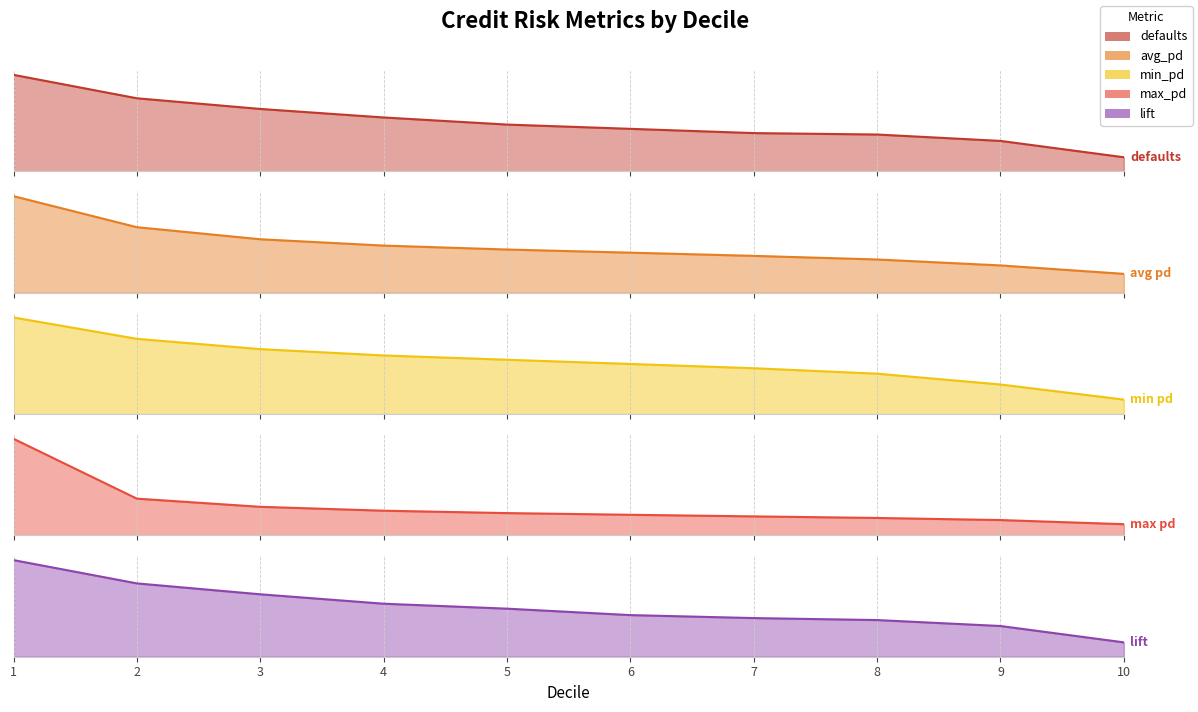

Which has a higher value, 4 or 5?

4